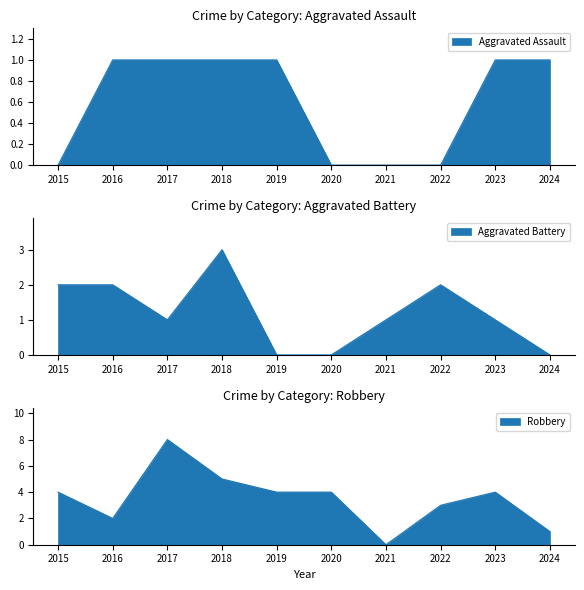

Where do Aggravated Battery and Robbery first cross each other?

2020 and 2021